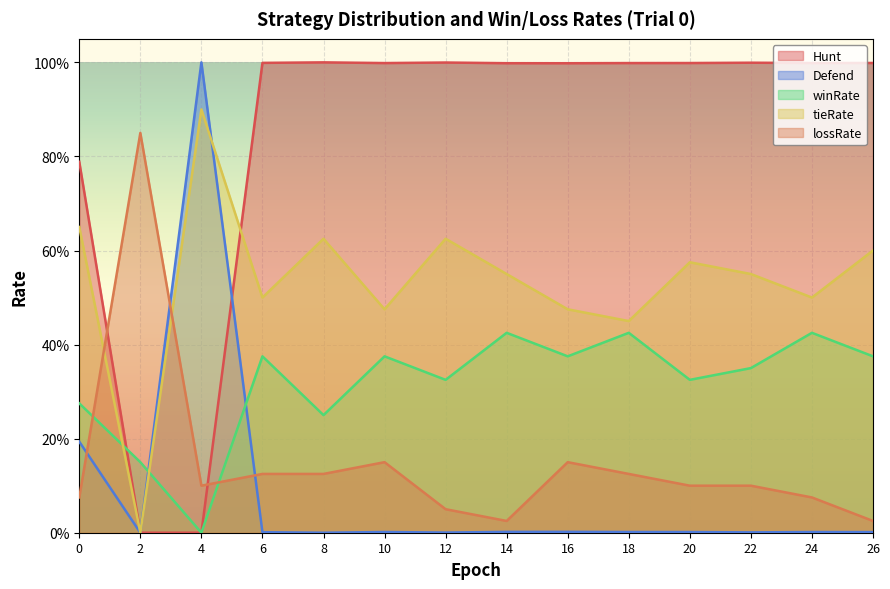

List the series in order of their peak value, lowest first.

winRate, lossRate, tieRate, Hunt, Defend